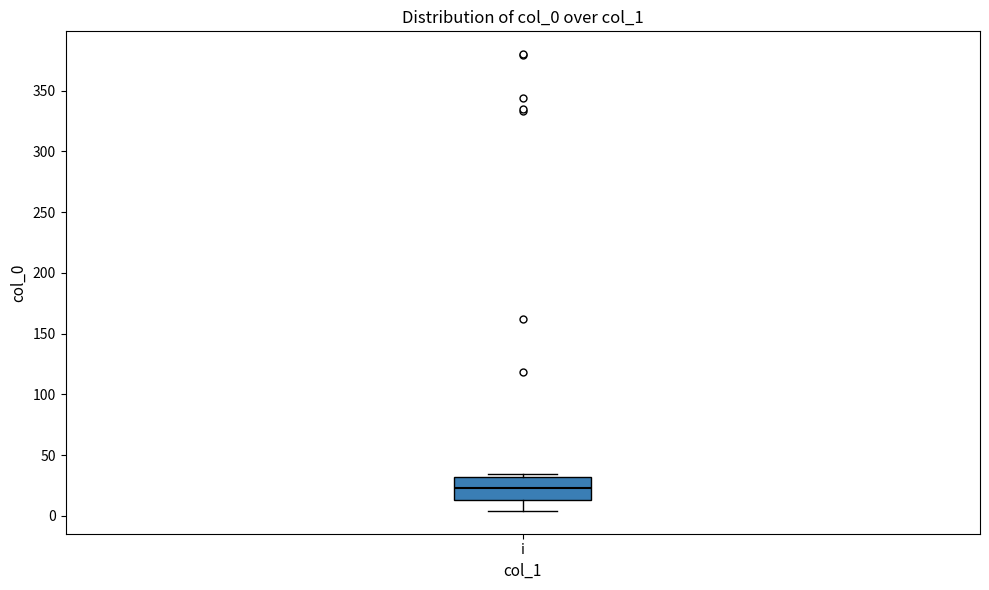

Where is the lower edge of the box for i on the y-axis? The values are not printed on the chart, so give them approximately, as read against the axis.

15